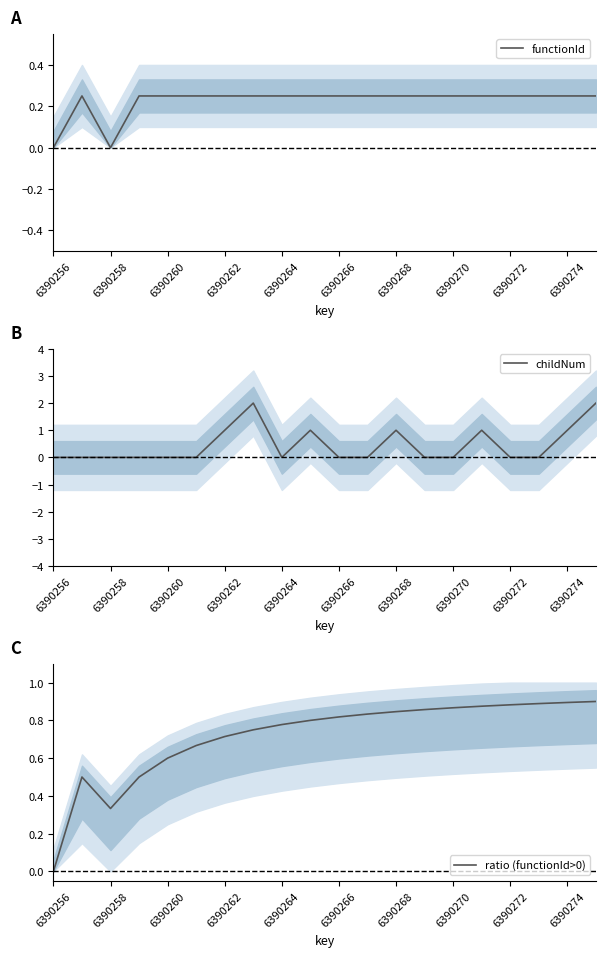

What is the difference between the maximum and minimum values in the functionId series?

0.2